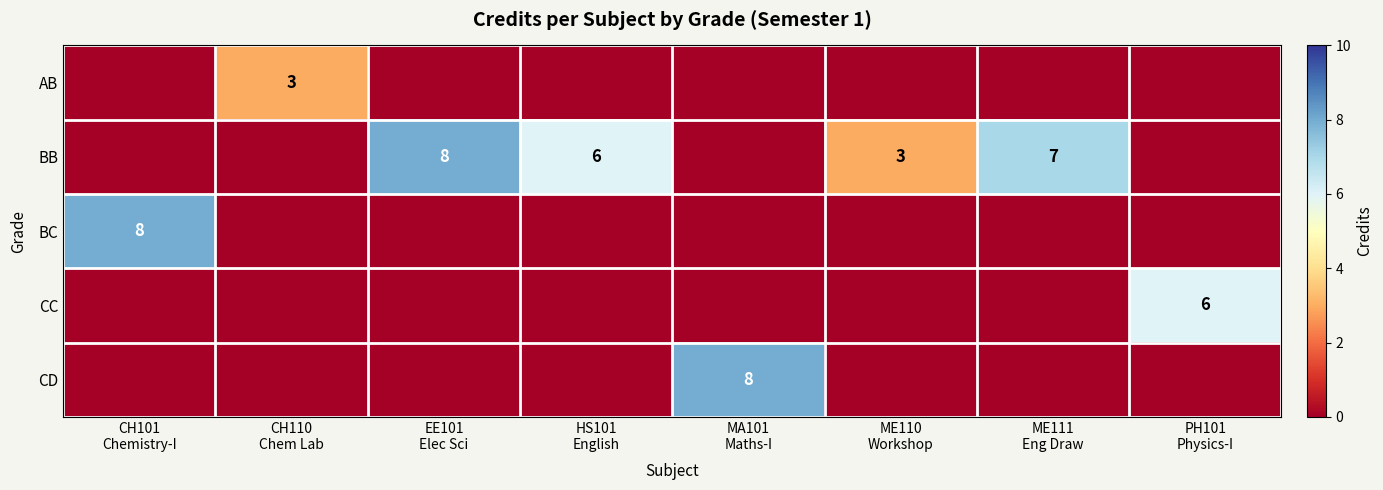

Is it true that BC equals 0 at ME110 Workshop?

True